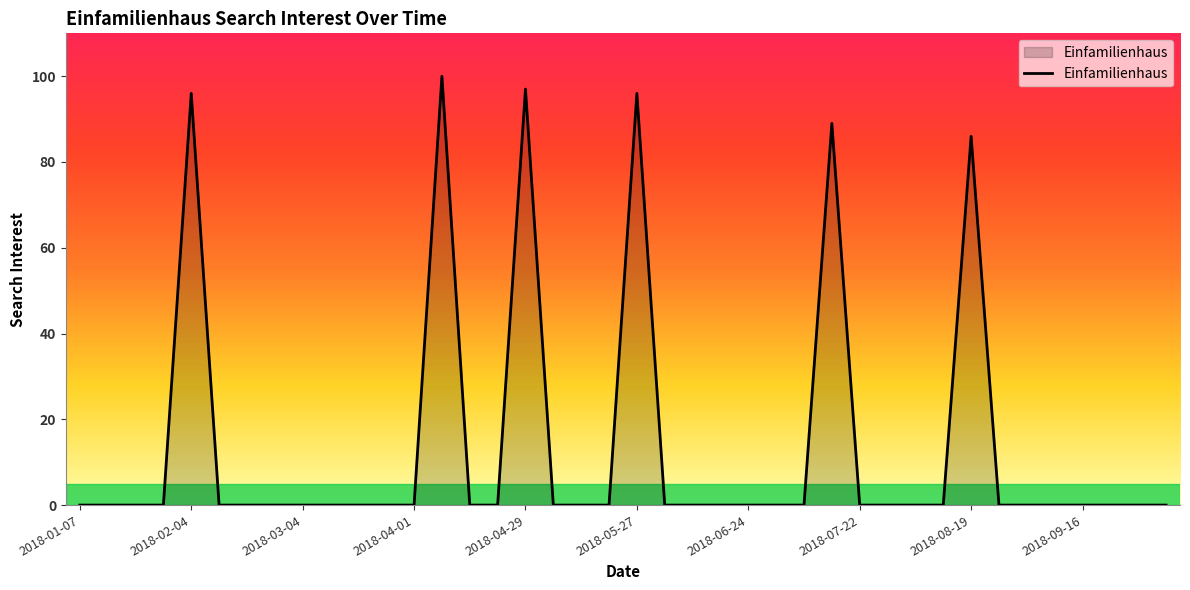

What is the maximum value shown in the chart?

100